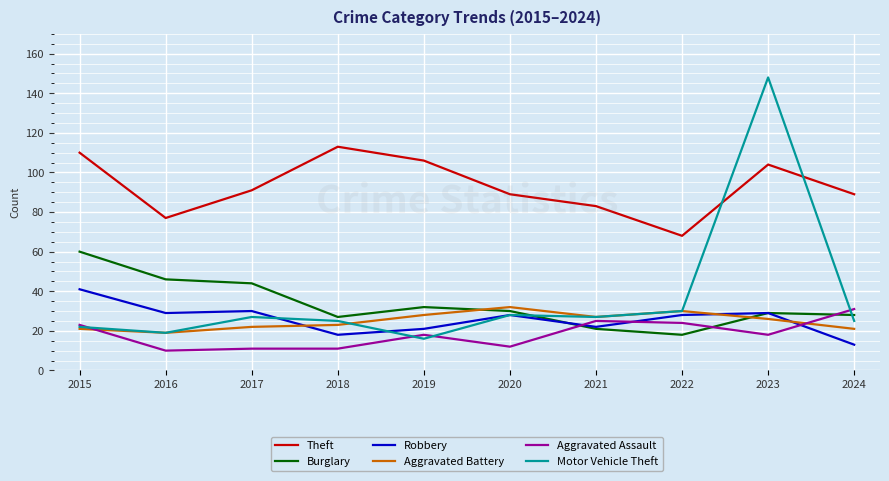

What is the average value of the Theft series?

93